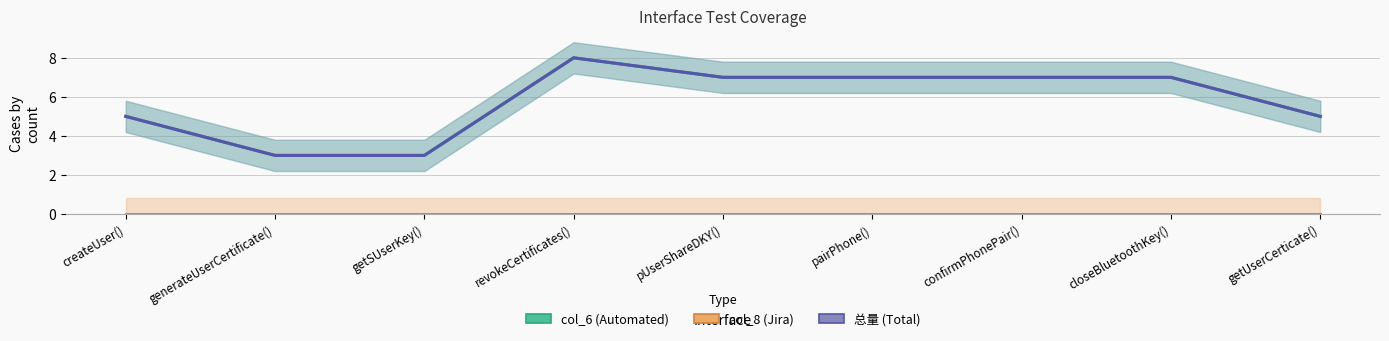

Rank the series by their maximum value, from lowest to highest.

col_8 (Jira), col_6 (Automated), 总量 (Total)